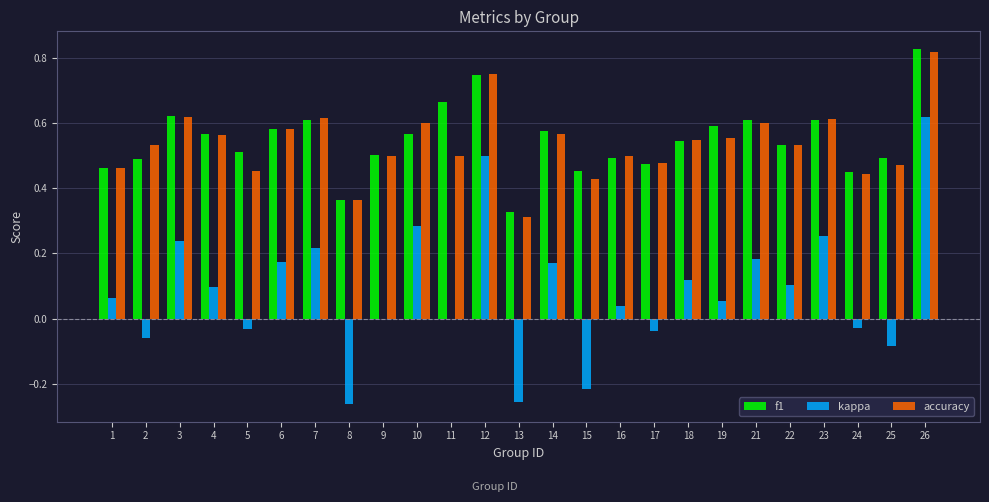

How many groups of bars are there?

25